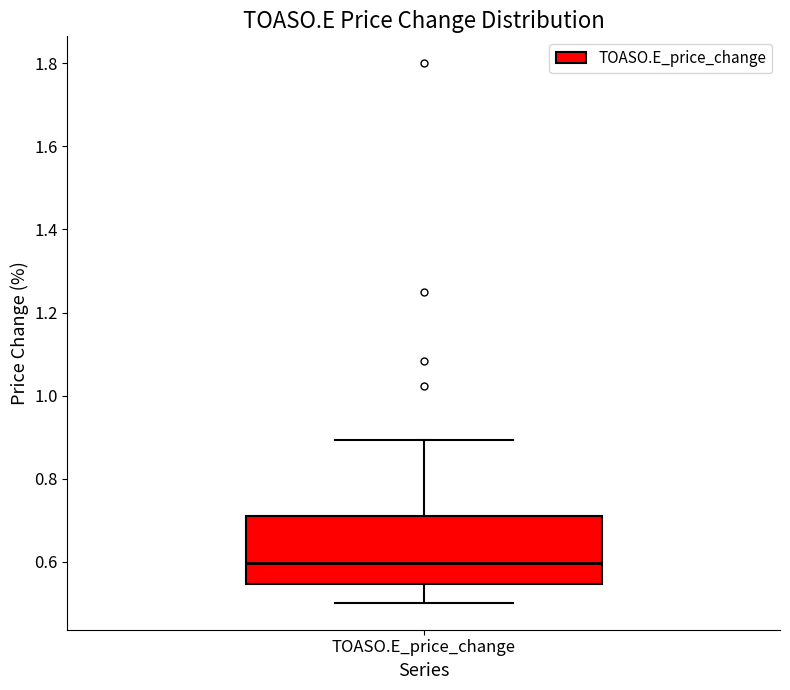

Where does the median line of the box for TOASO.E_price_change sit on the y-axis? The values are not printed on the chart, so give them approximately, as read against the axis.

0.60